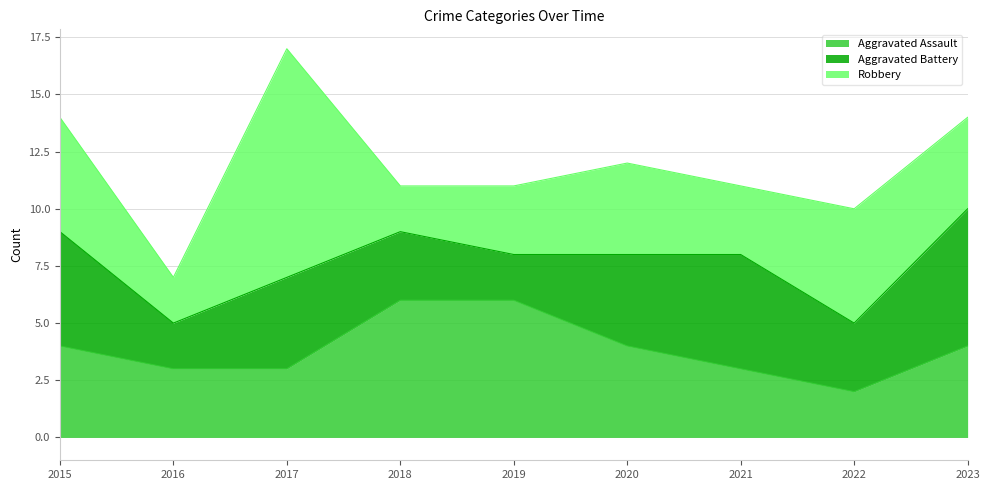

How many intersections are there between Robbery and Aggravated Battery?

4